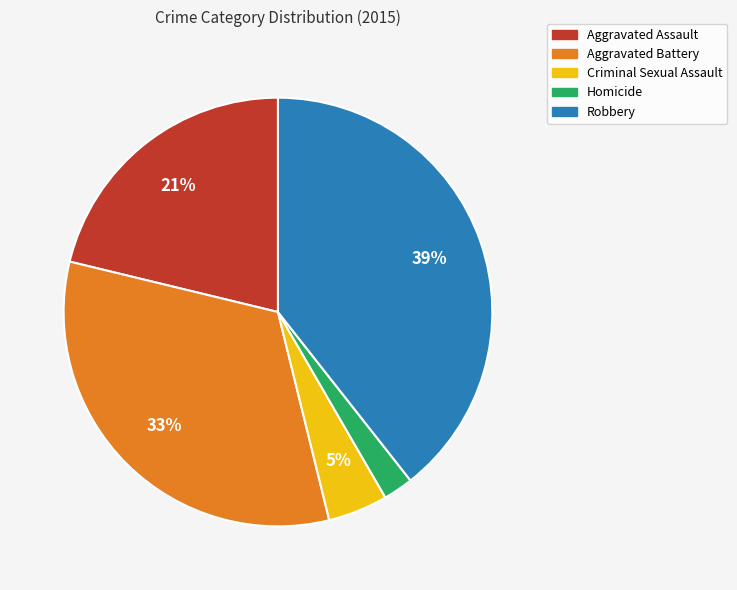

To the nearest percent, what percentage of the pie is Criminal Sexual Assault?

5%